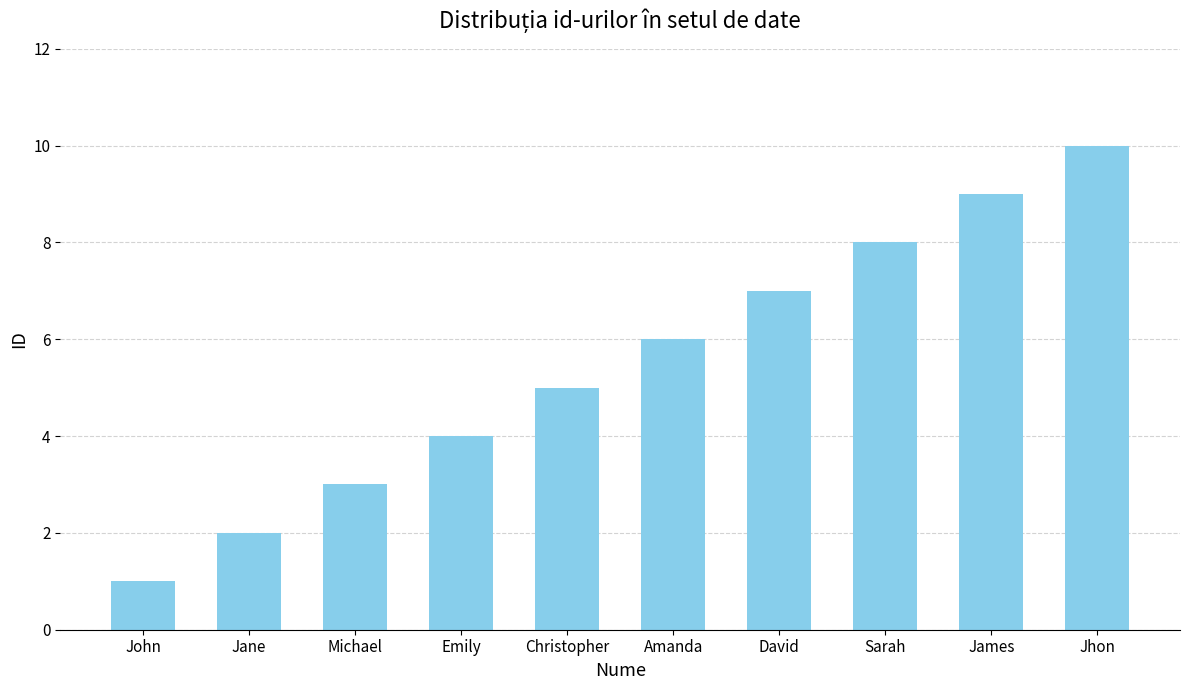

Reading right to left, extract all data points from this chart.

Jhon=10	James=9	Sarah=8	David=7	Amanda=6	Christopher=5	Emily=4	Michael=3	Jane=2	John=1